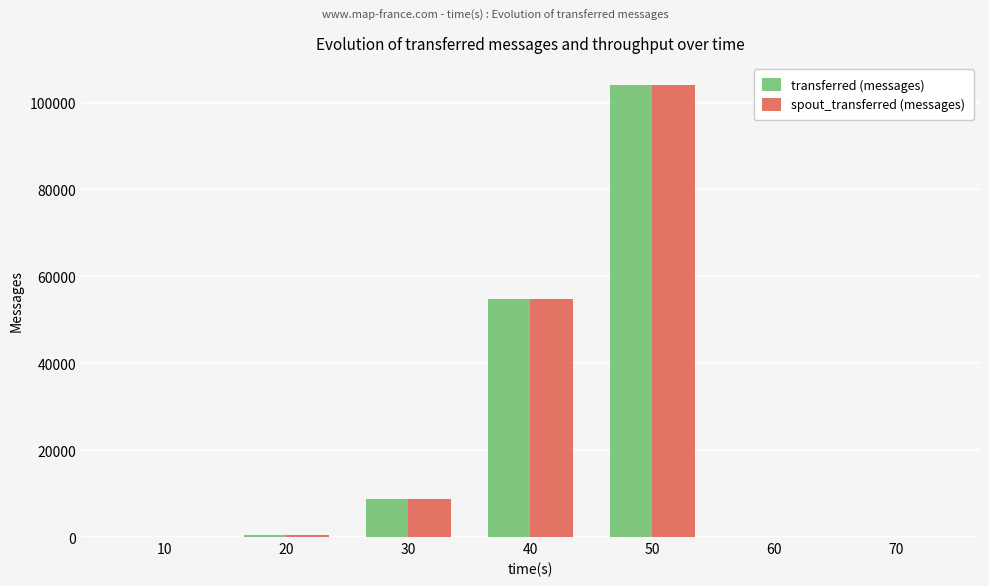

What is the sum of the transferred (messages) values at 20 and 40?

55320